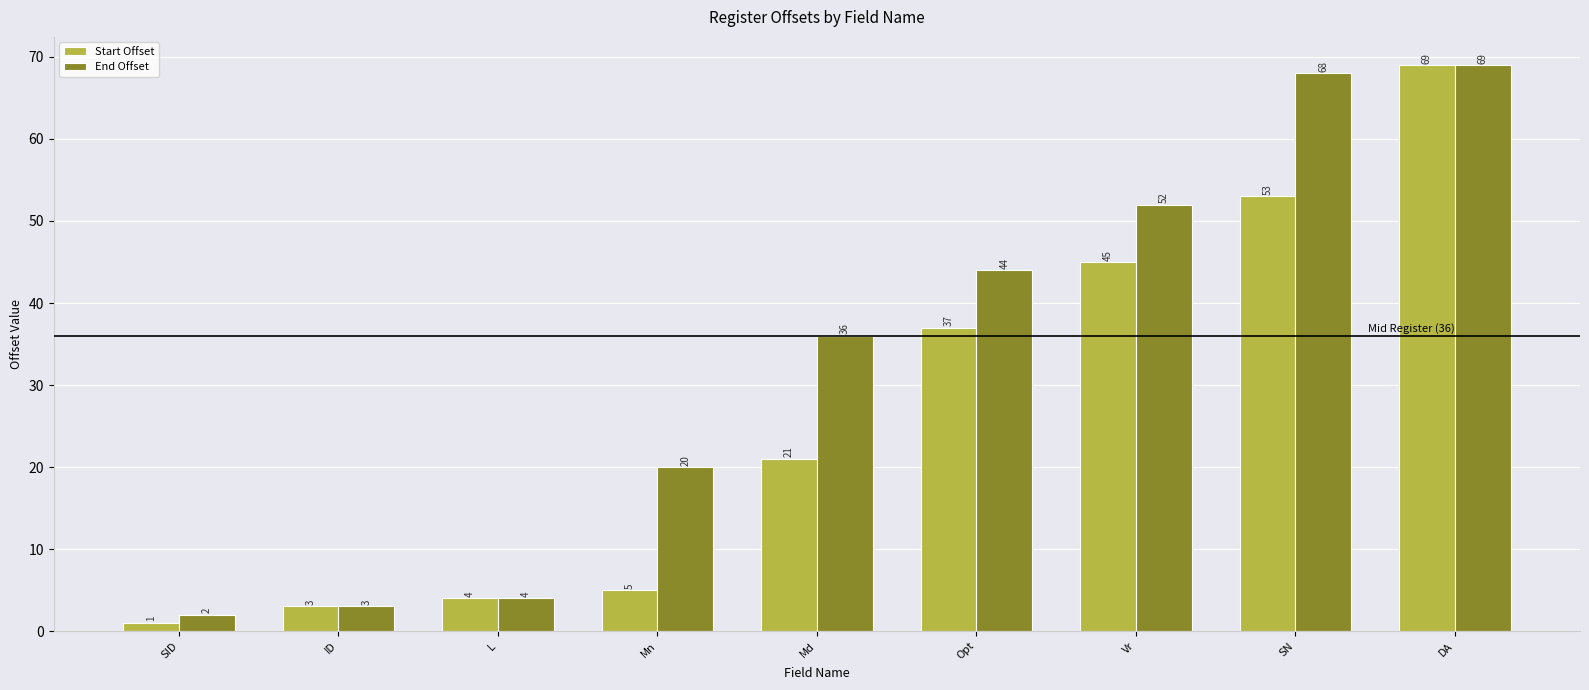

Which series has the largest total across all categories?

End Offset